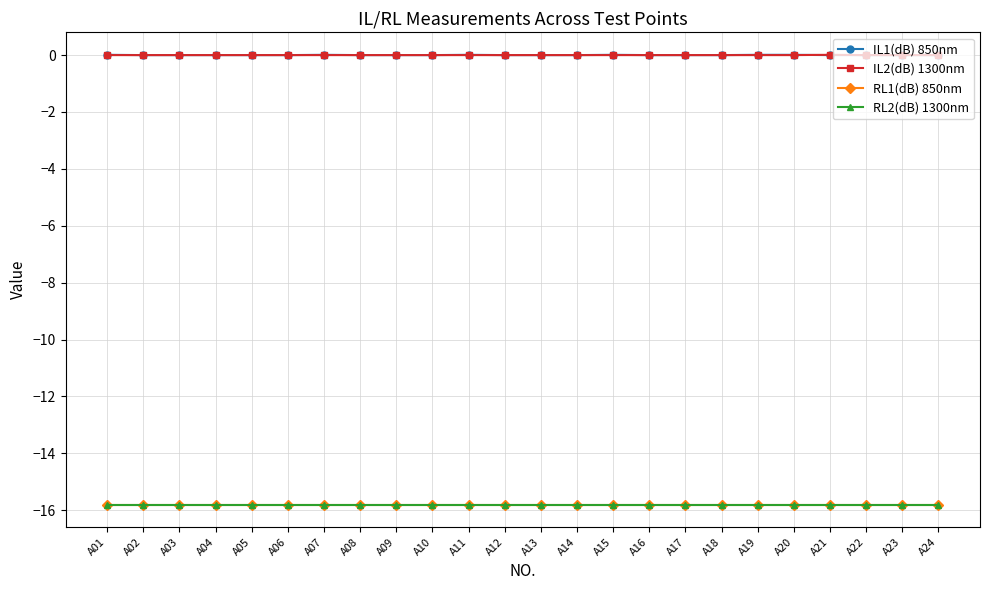

True or false: IL1(dB) 850nm has a value of 0.0 at A17.

False